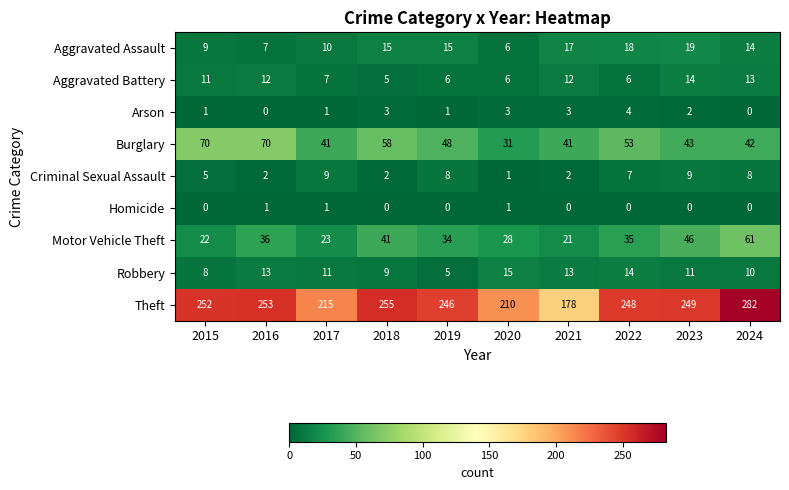

Count the number of data series in this chart.

9